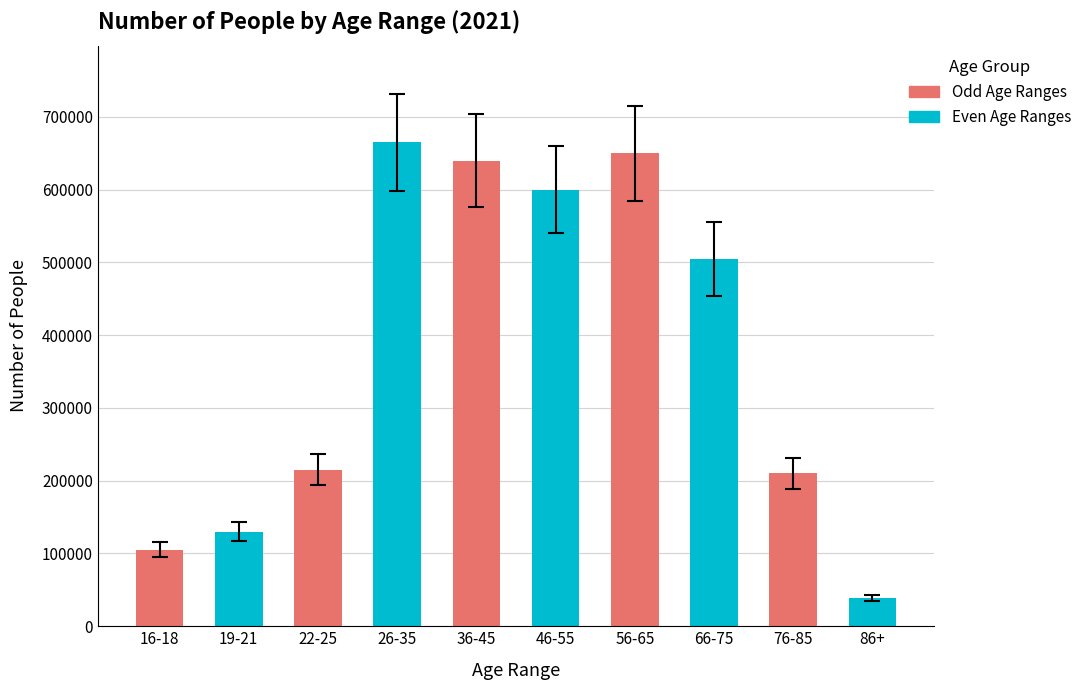

Does the chart contain any negative values?

No